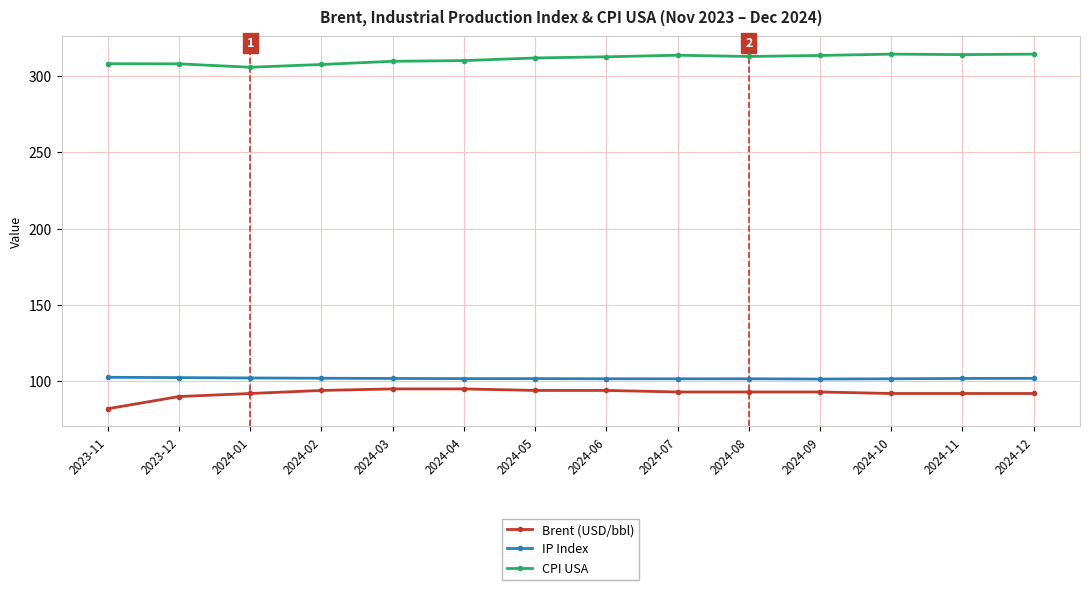

What is the sum of the Brent (USD/bbl) values at 2024-01 and 2024-10?

184.0